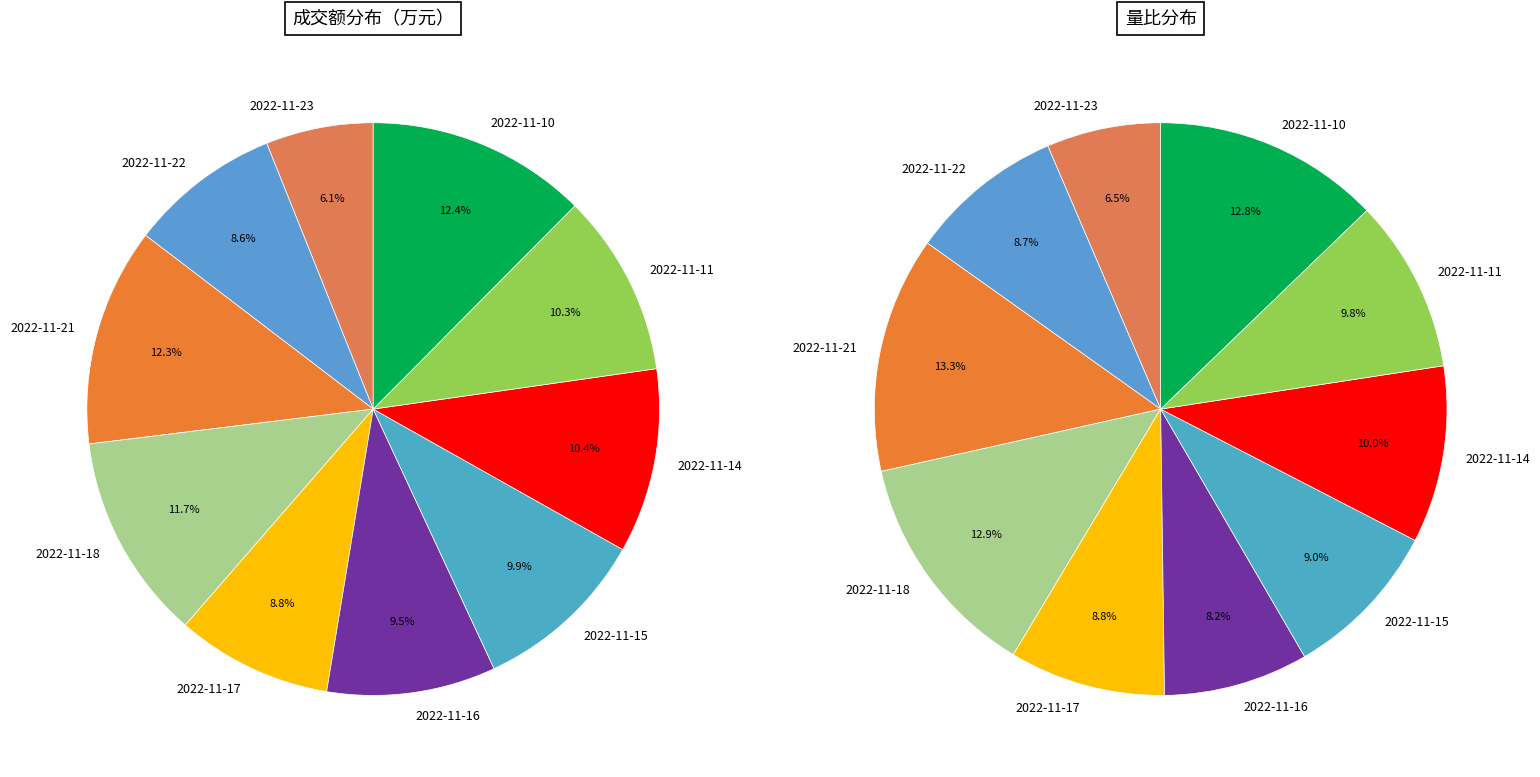

Which has a higher value, 2022-11-21 or 2022-11-18?

2022-11-21